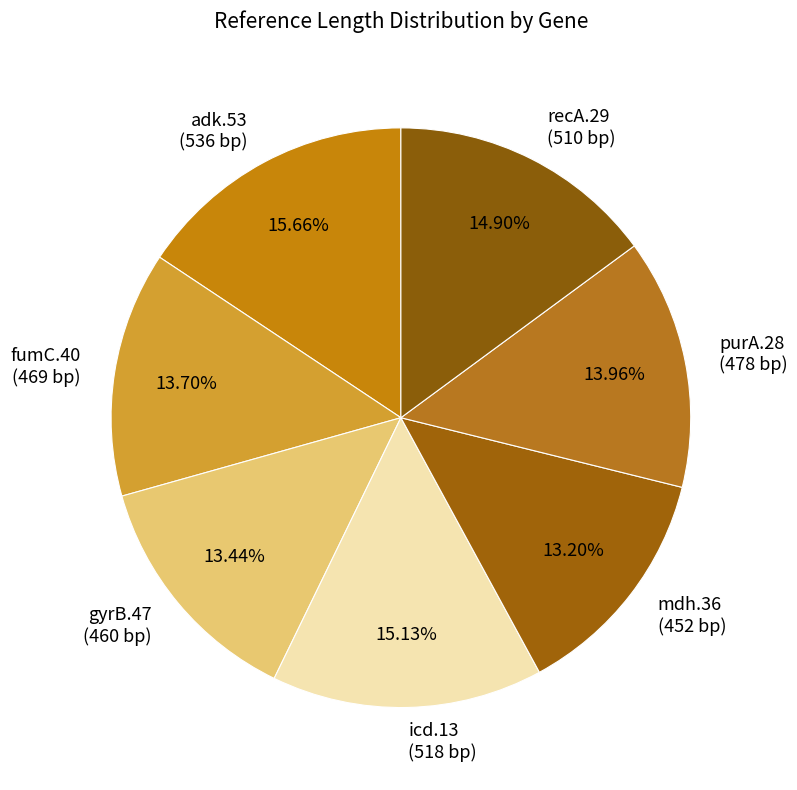

To the nearest percent, what percentage of the pie is mdh.36?

13%